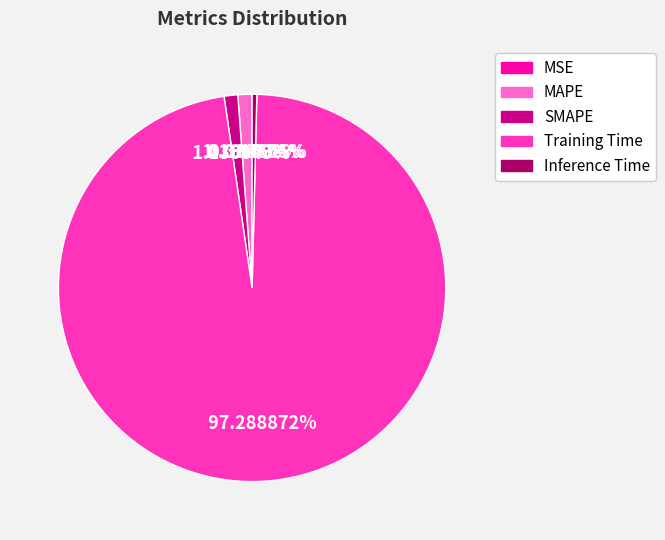

Which category has the biggest portion of the pie?

Training Time